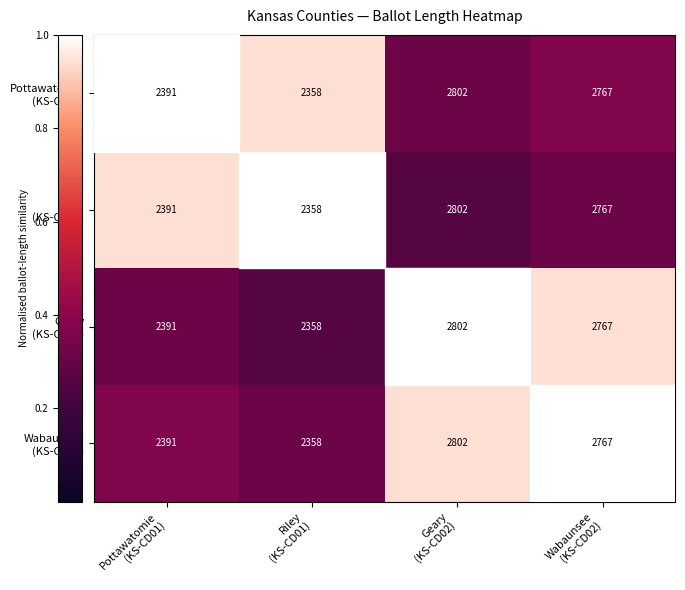

What is the greatest value displayed?

2802